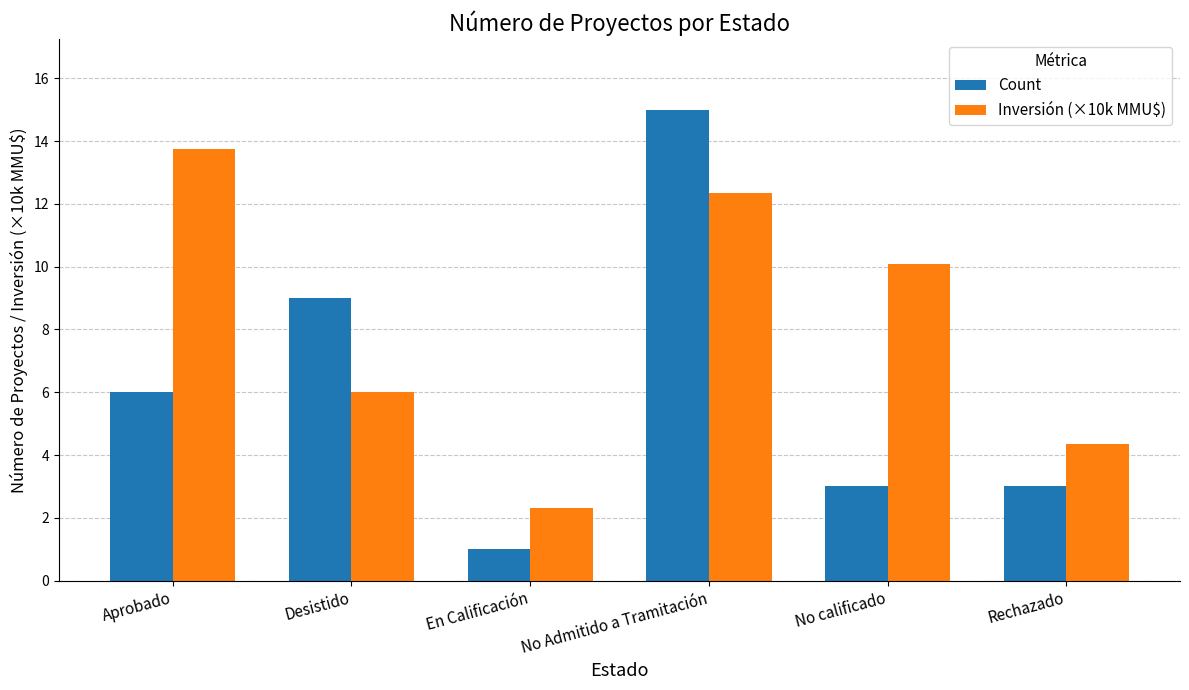

Is it true that Inversión (×10k MMU$) equals 12.4 at No Admitido a Tramitación?

True